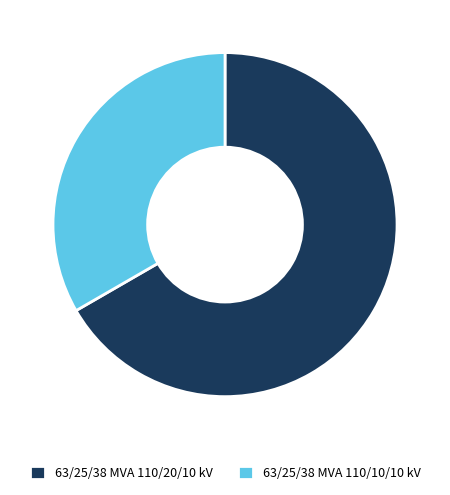

How many segments does this pie chart have?

2